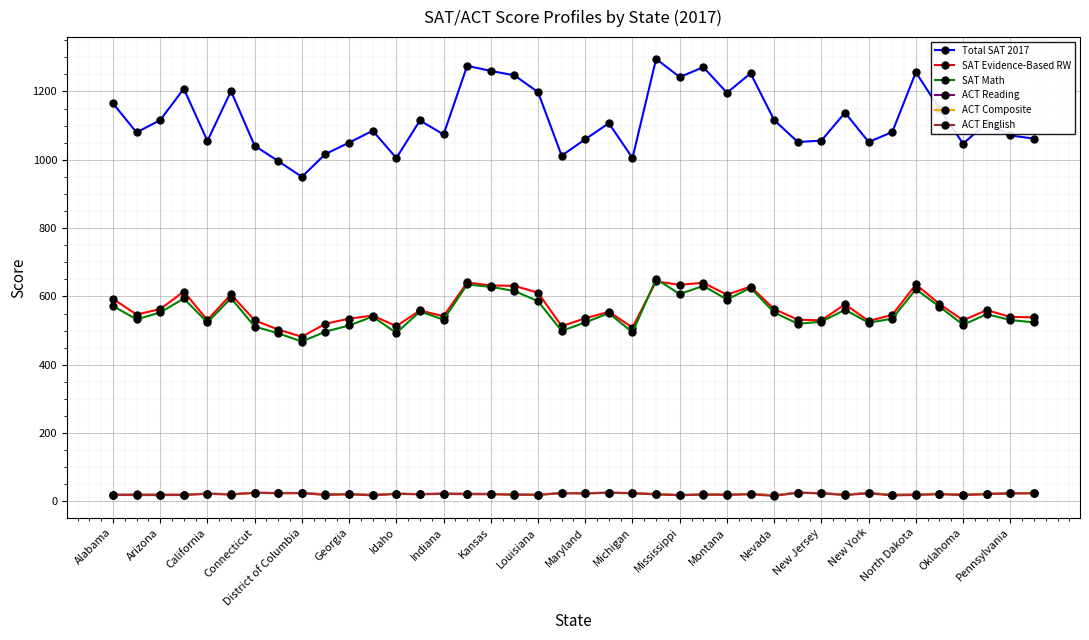

Which series has the largest total across all categories?

Total SAT 2017